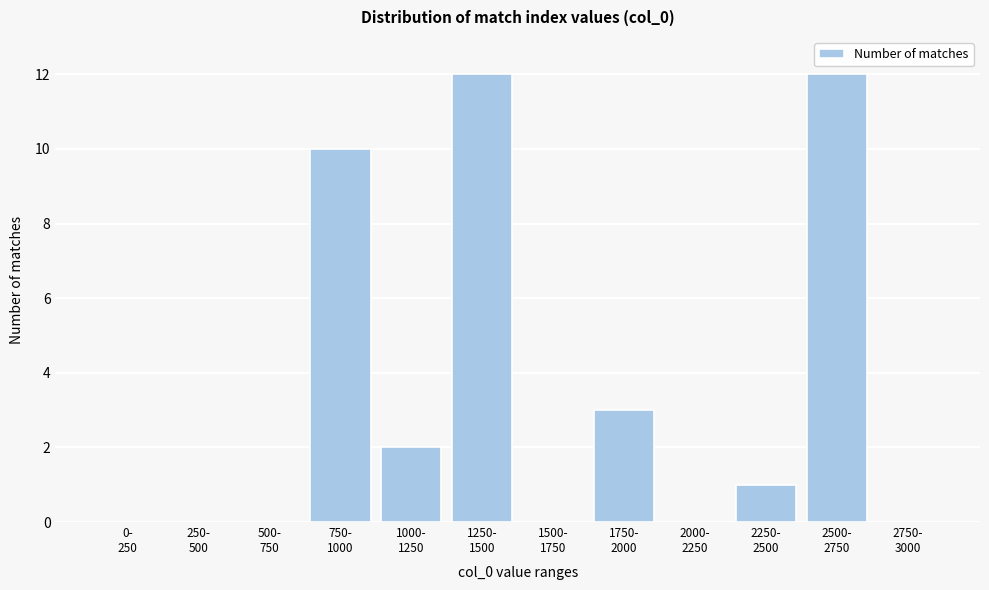

What is the greatest value displayed?

12